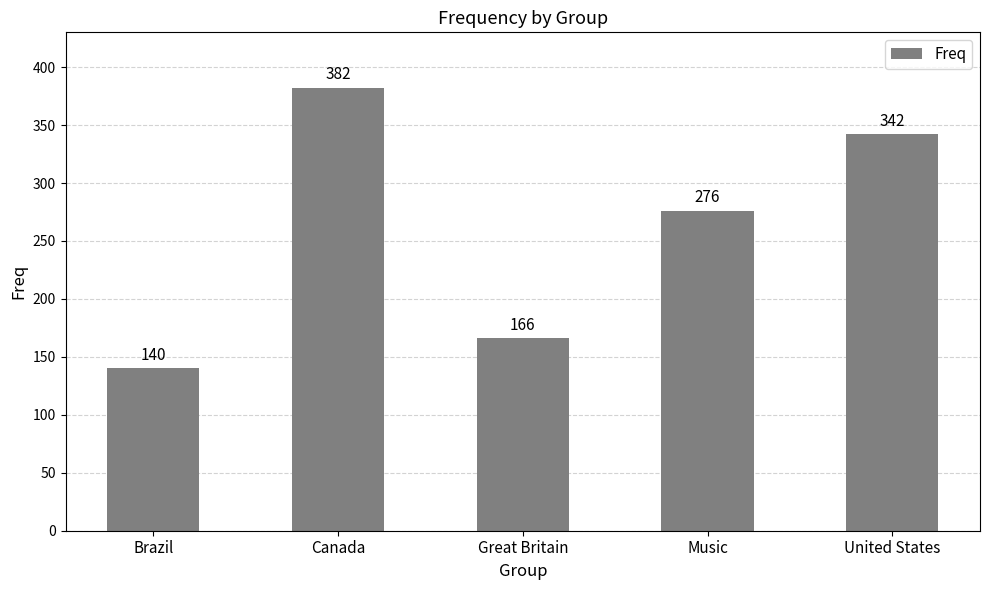

What is the sum of the values at Music and Canada?

658